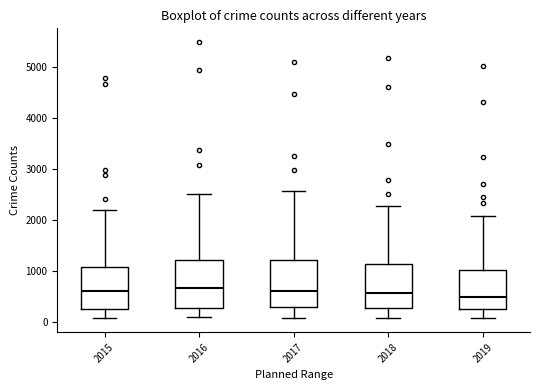

Reading left to right, transcribe this box plot: for each box, give where its median line is, the range the box spans, and where its two whiskers end, as read against the y-axis. The values are not printed on the chart, so give them approximately, as read against the axis.

2015: median 600, box 300 to 1100, whiskers 100 to 2200
2016: median 700, box 300 to 1200, whiskers 100 to 2500
2017: median 600, box 300 to 1200, whiskers 100 to 2600
2018: median 600, box 300 to 1100, whiskers 100 to 2300
2019: median 500, box 300 to 1000, whiskers 100 to 2100